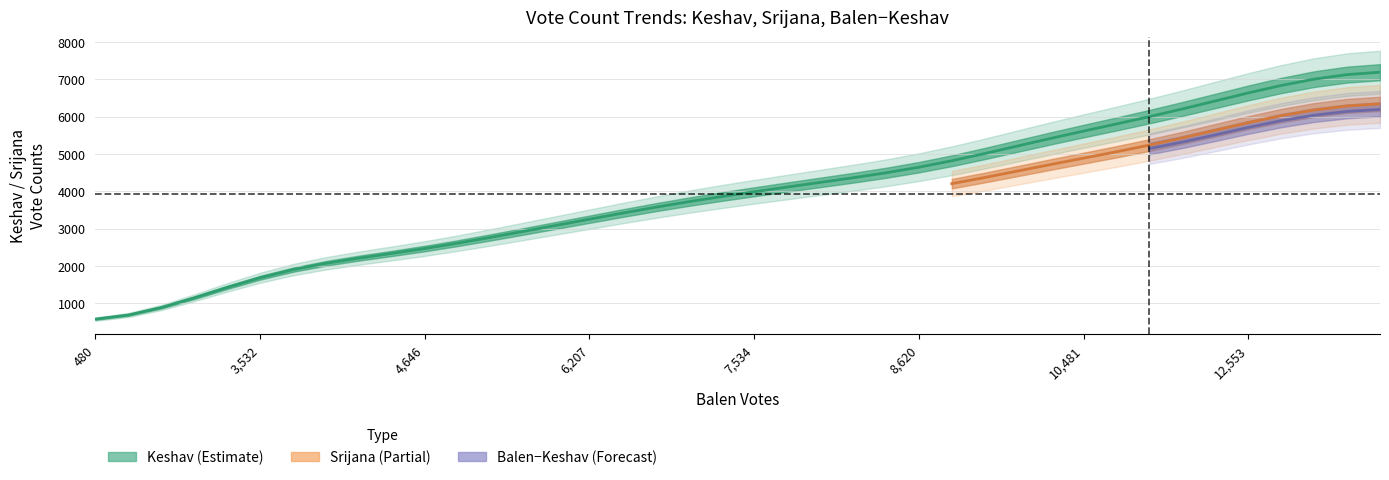

What is the sum of the bminusk values at 583 and 7339?

3572